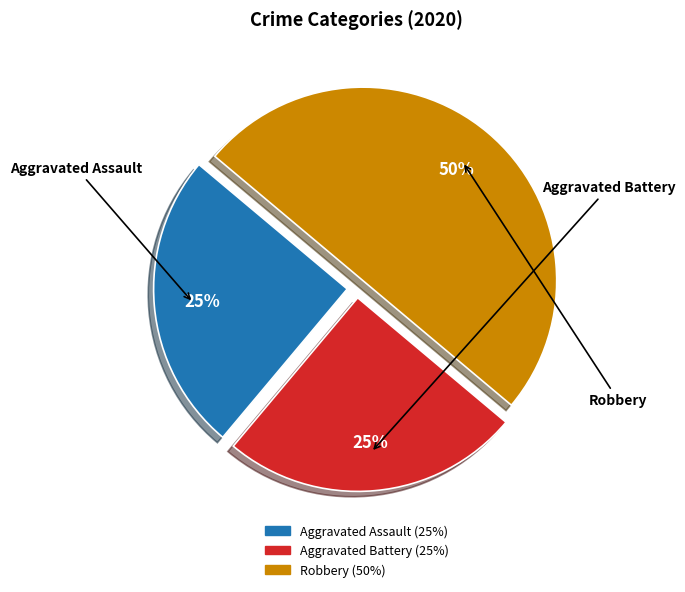

To the nearest percent, what is the difference between the Robbery and Aggravated Assault slice percentages?

25%